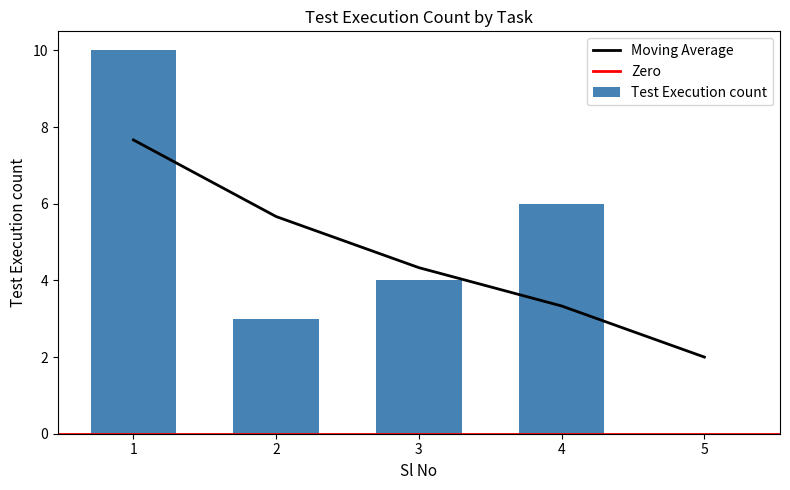

Reading left to right, list all the values displayed in this chart.

10	3	4	6	0